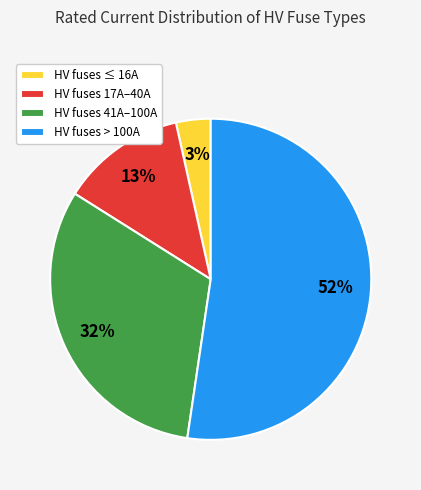

How many slices are in this pie chart?

4